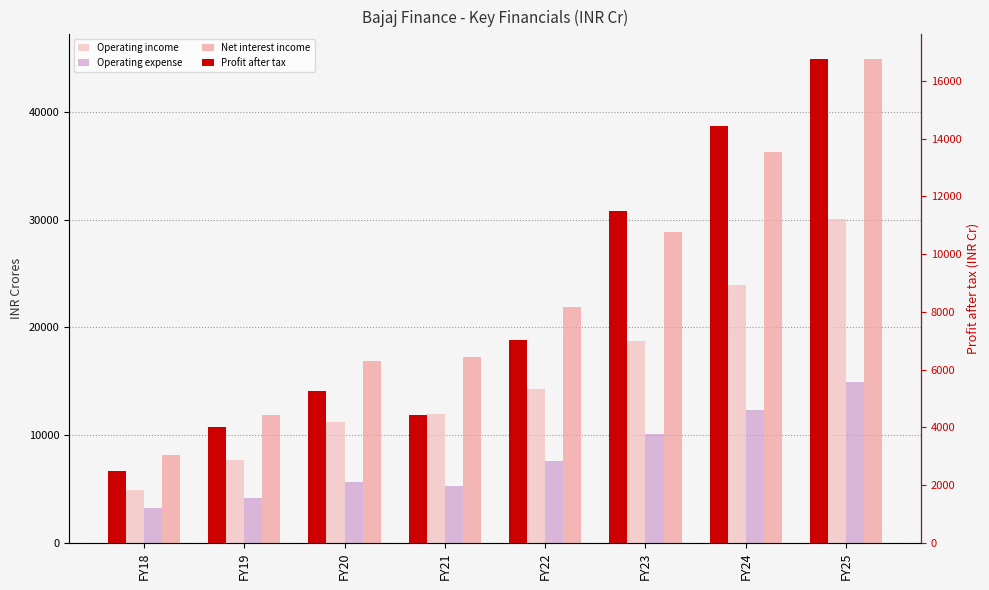

Which category has the highest value in the Profit after tax series?

FY25